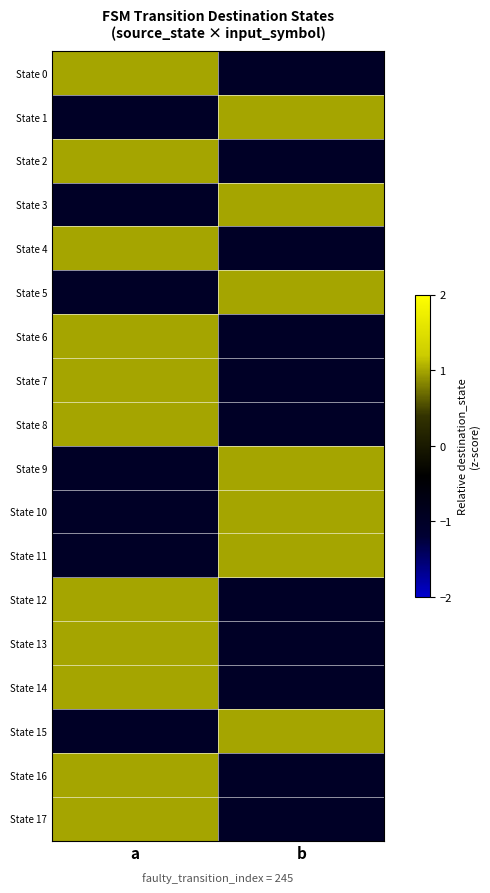

Count the number of data series in this chart.

18